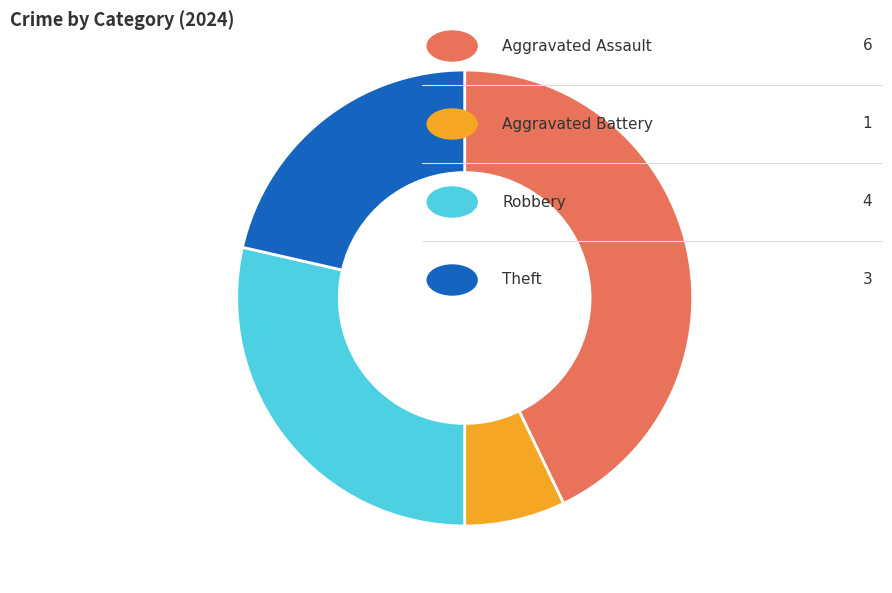

How many slices are in this pie chart?

4